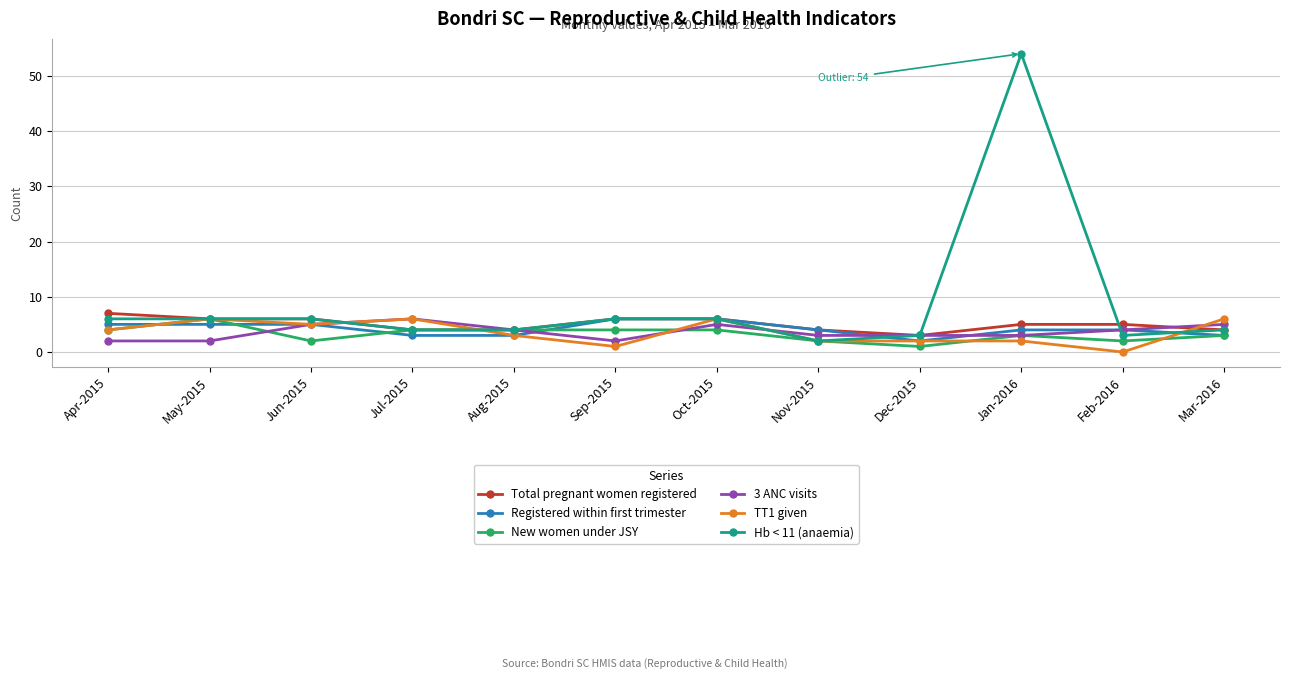

What are all the series names shown in the legend?

Total pregnant women registered, Registered within first trimester, New women under JSY, 3 ANC visits, TT1 given, Hb < 11 (anaemia)